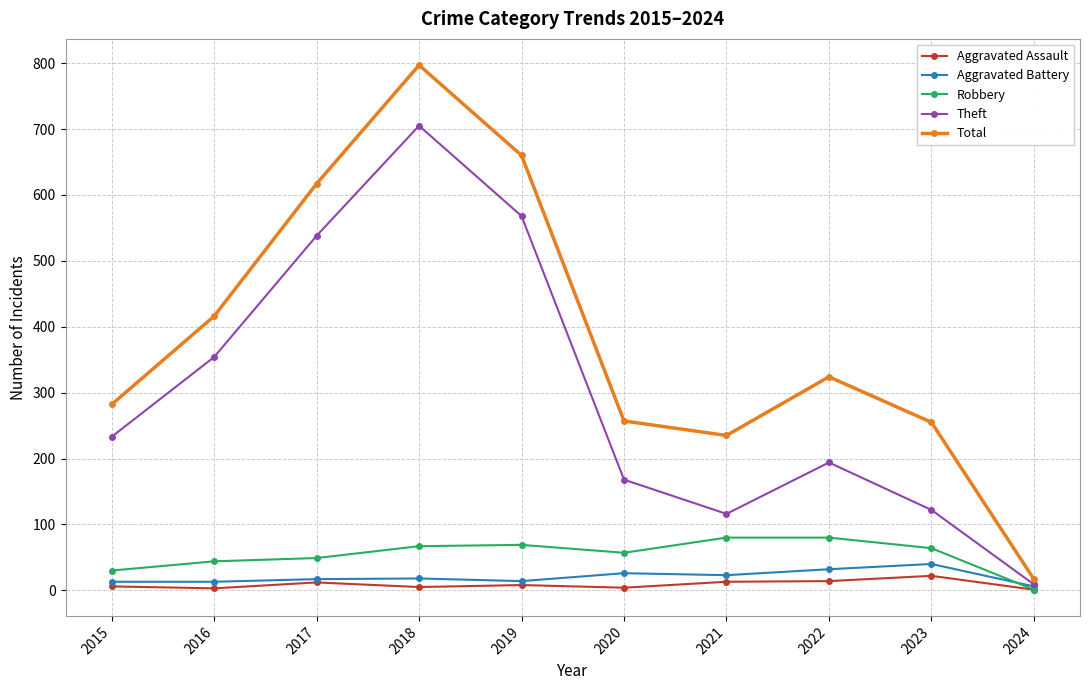

How many values in the Robbery series are below 64?

5